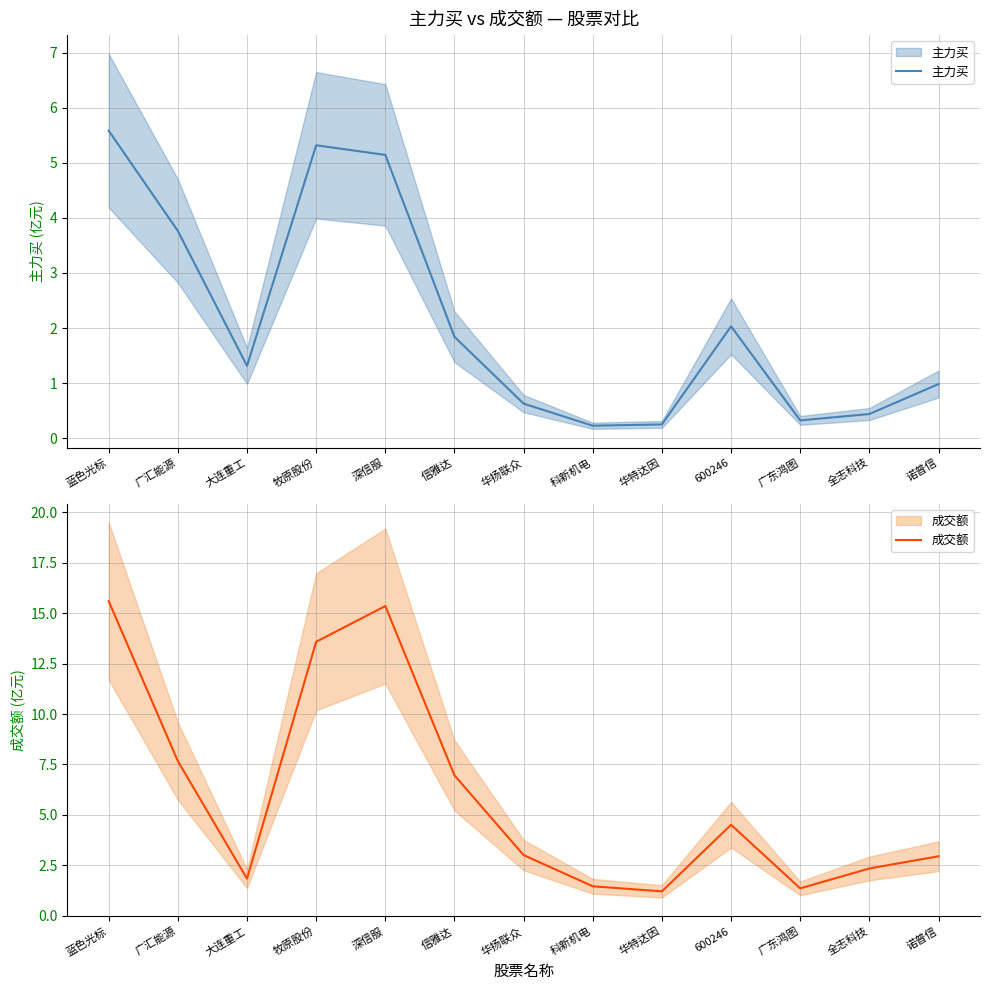

Where is the first local maximum for 主力买?

牧原股份